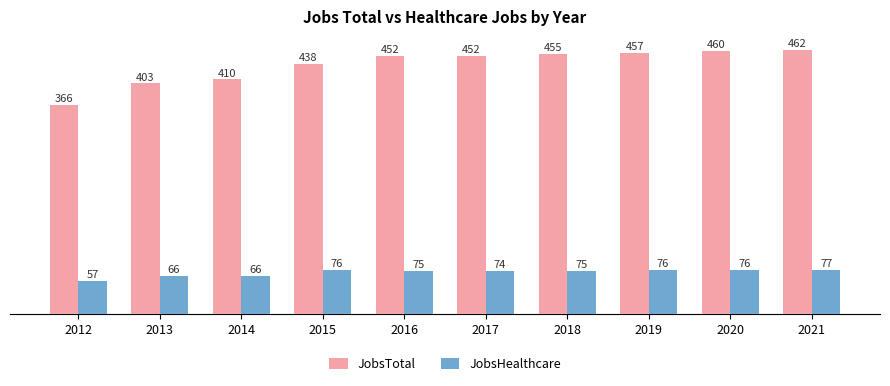

Reading left to right, transcribe all the data shown in this chart.

JobsTotal: 2012=366	2013=403	2014=410	2015=438	2016=452	2017=452	2018=455	2019=457	2020=460	2021=462
JobsHealthcare: 2012=57	2013=66	2014=66	2015=76	2016=75	2017=74	2018=75	2019=76	2020=76	2021=77